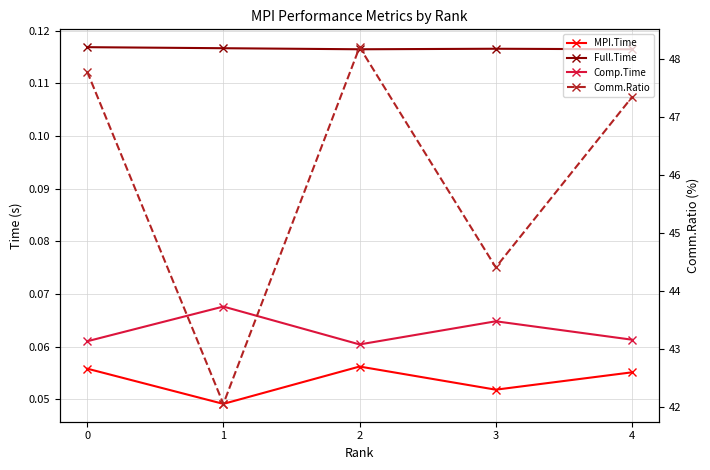

True or false: Full.Time and Comp.Time cross at least once.

False